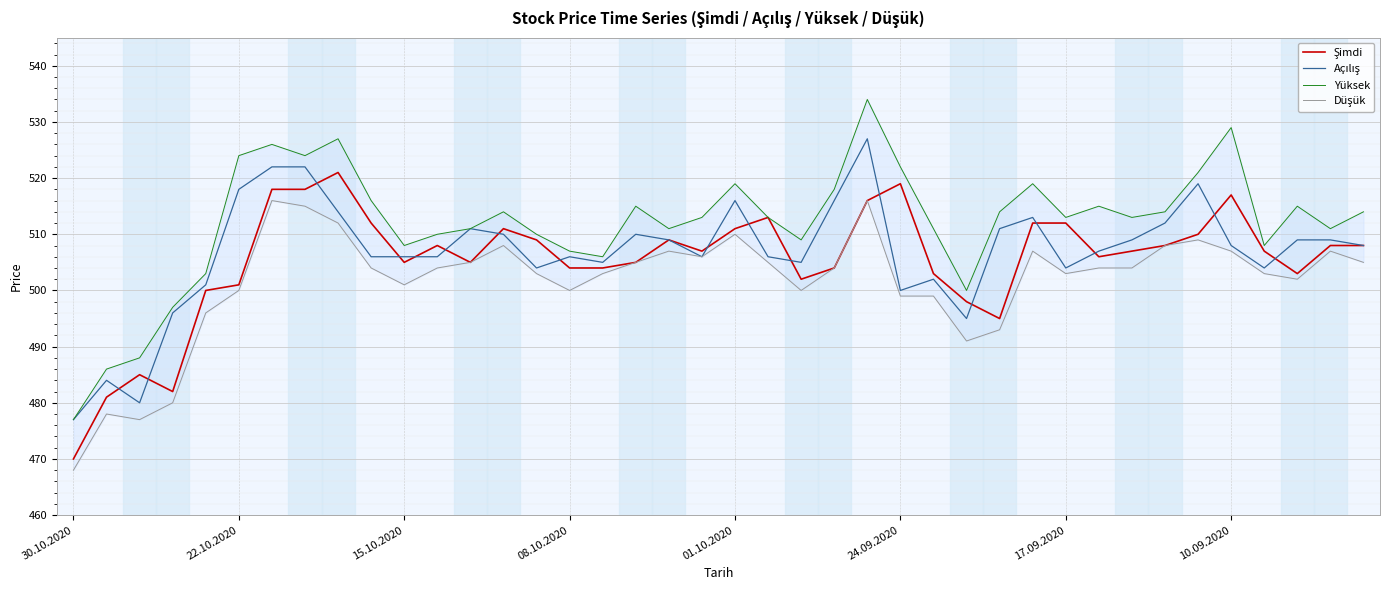

In Şimdi, how many points are lower than both neighbors (excluding endpoints)?

8